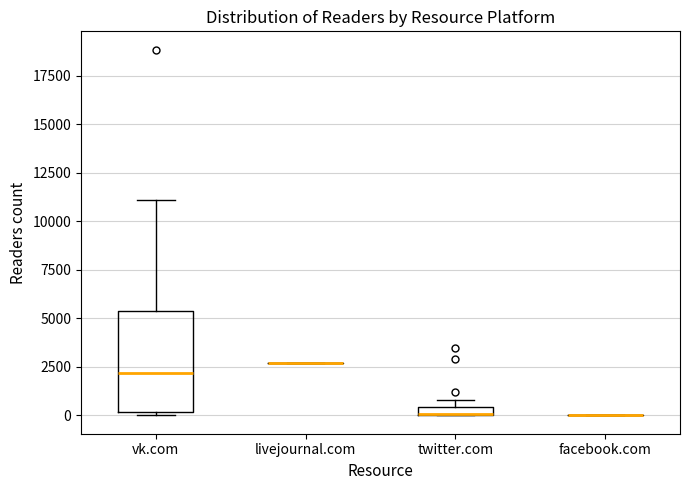

Which box is the tallest, from its lower edge to its upper edge?

vk.com